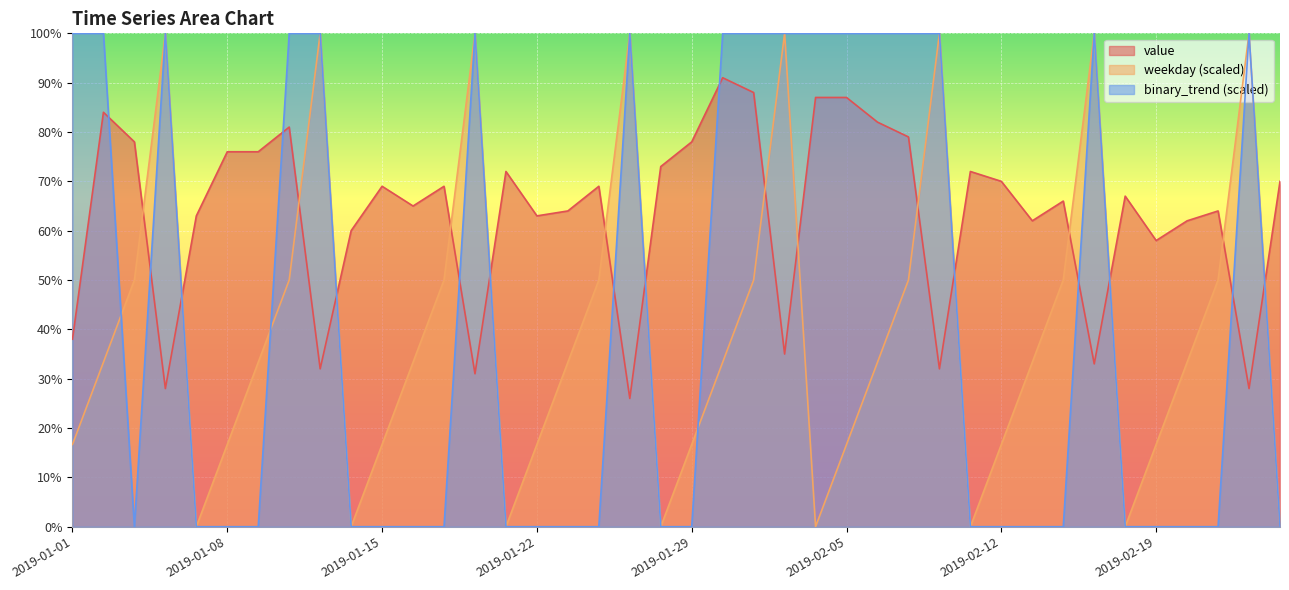

The weekday series shows 0.0 at 2019-01-28. True or false?

True